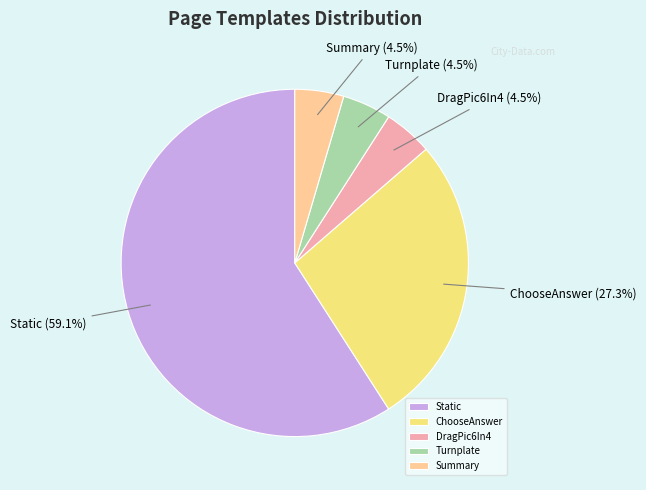

To the nearest percent, what is the average slice percentage?

20%